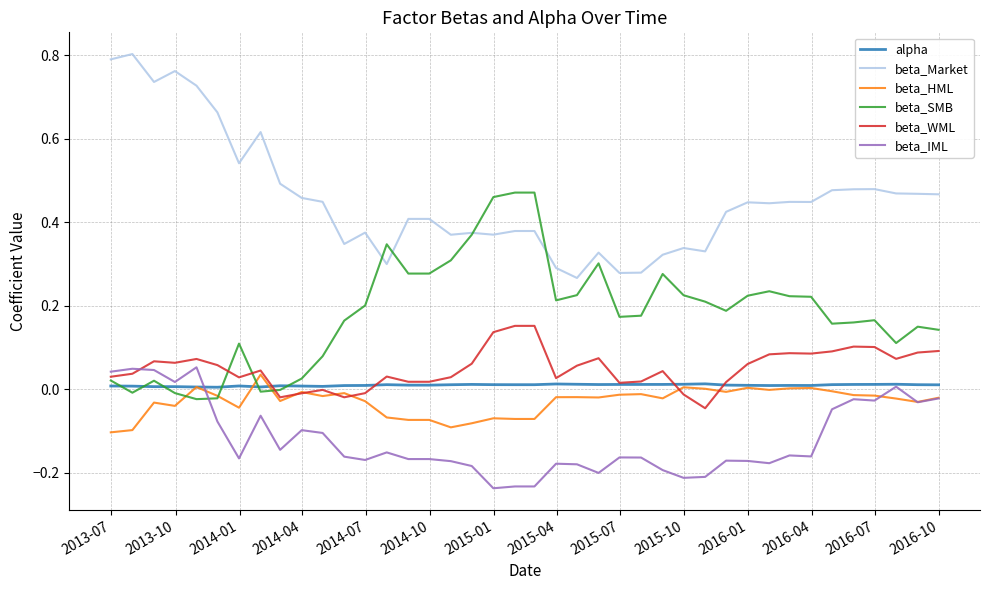

True or false: beta_Market and alpha intersect in this chart.

False